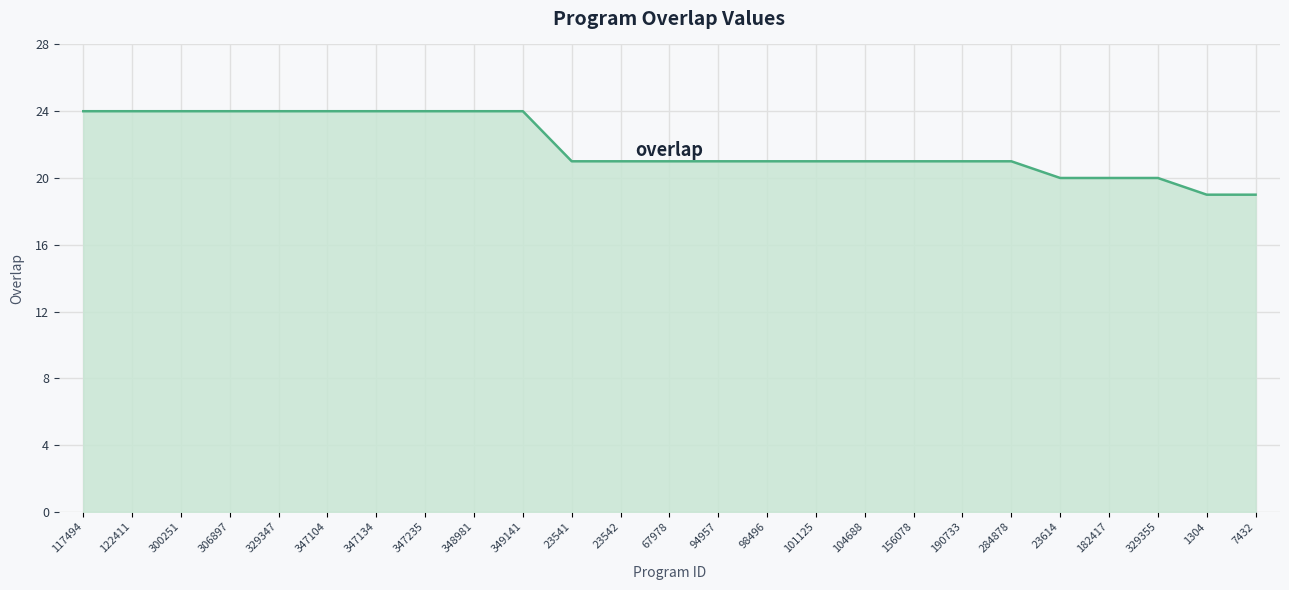

True or false: the data shows 21 at 98496.

True